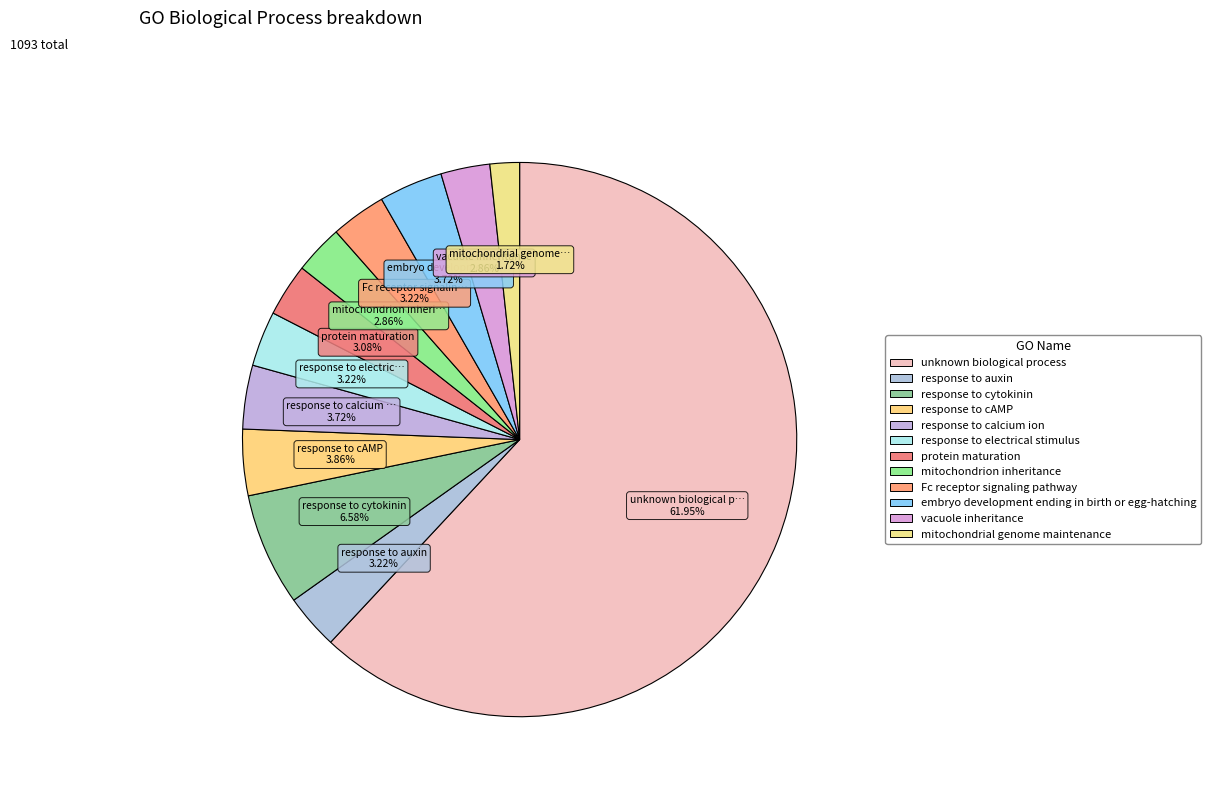

Count the number of slices in the pie.

12